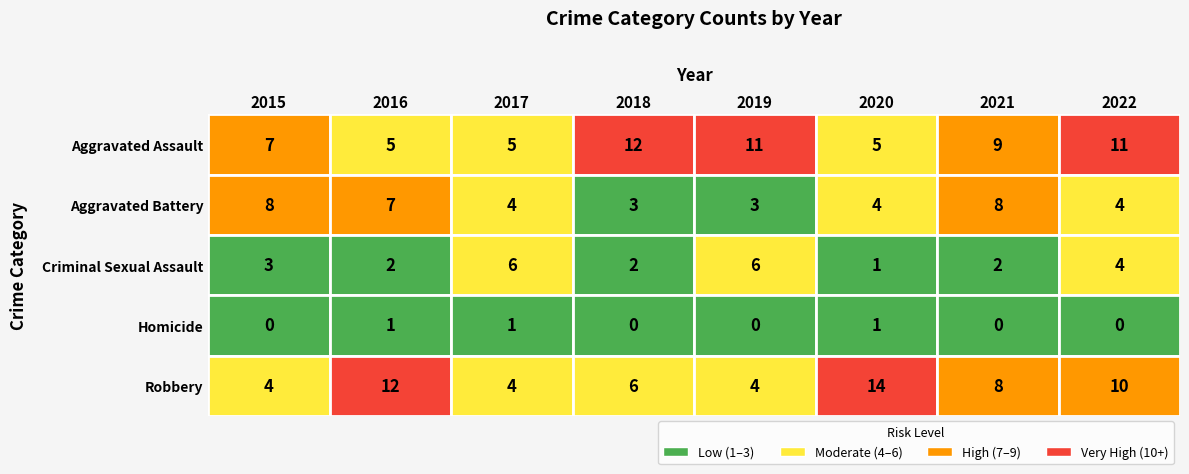

At 2021, list the series in order from largest to smallest.

Aggravated Assault, Aggravated Battery, Robbery, Criminal Sexual Assault, Homicide